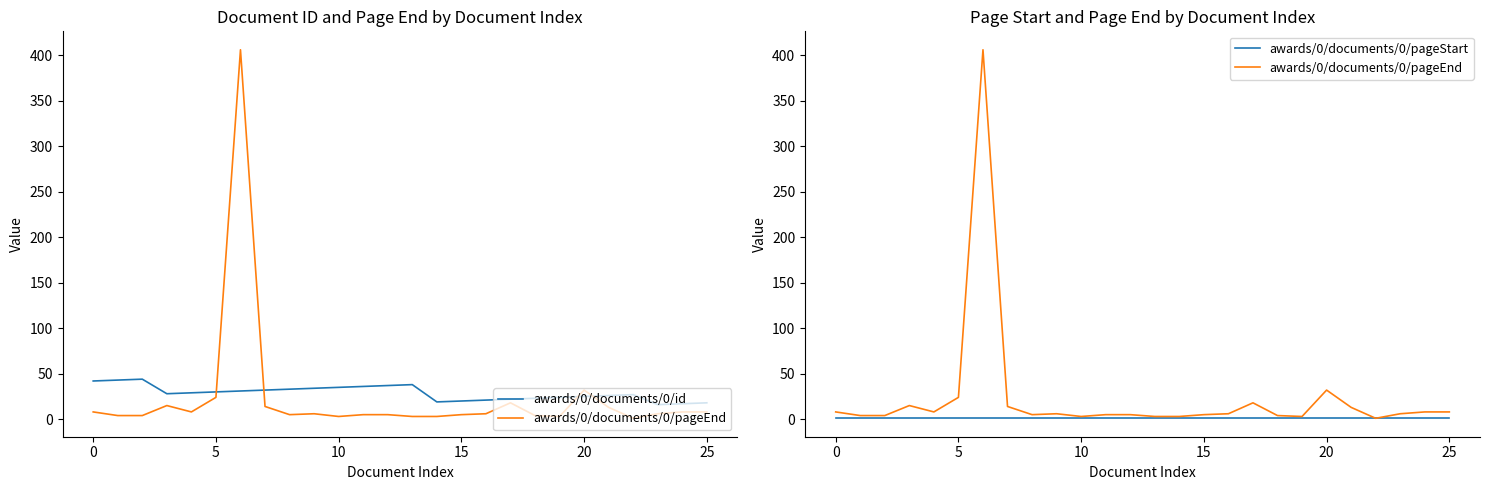

What are all the series names shown in the legend?

awards/0/documents/0/id, awards/0/documents/0/pageEnd, awards/0/documents/0/pageStart